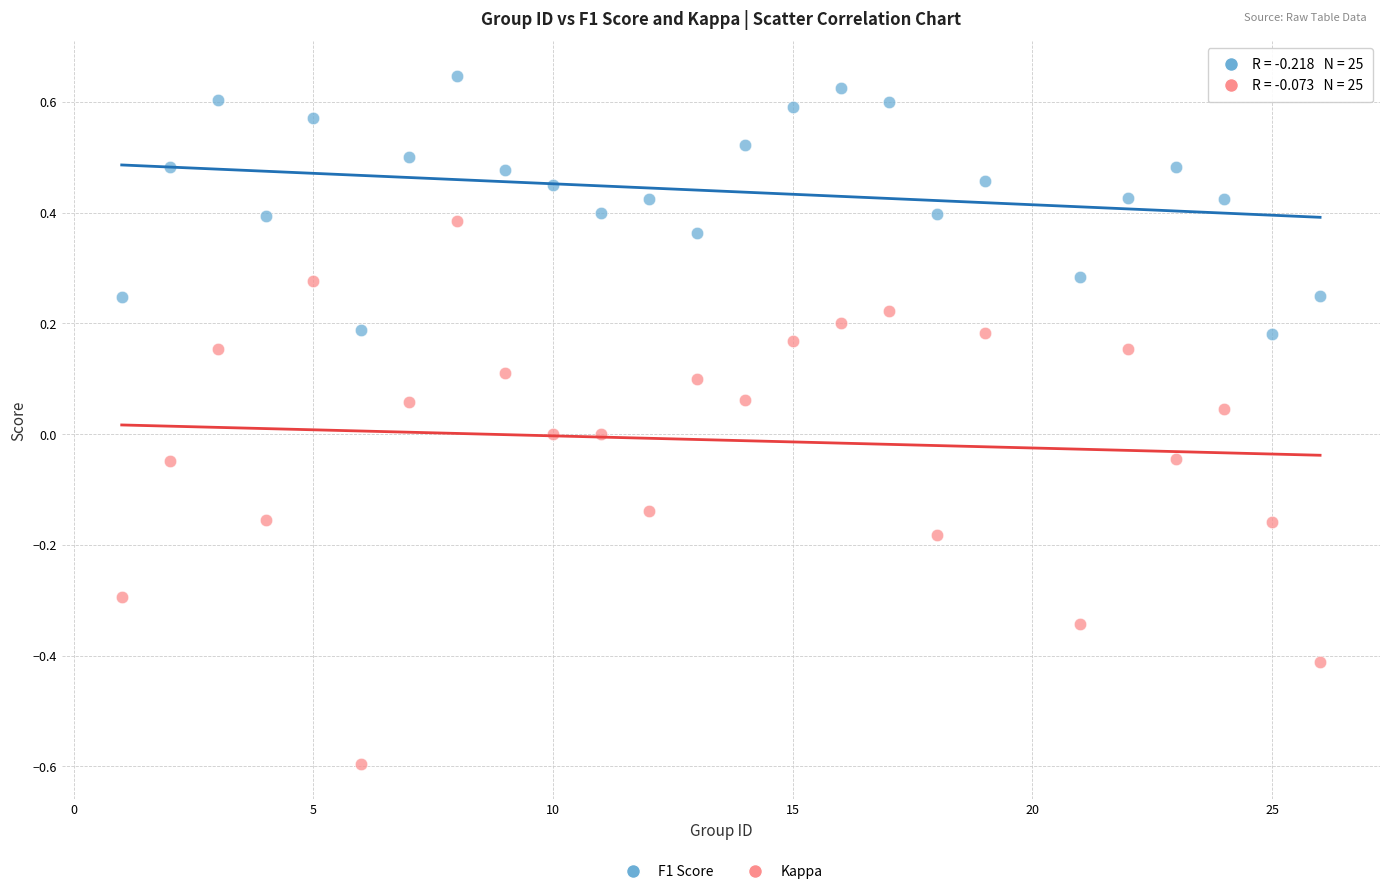

Which series reaches the minimum Y coordinate?

Kappa